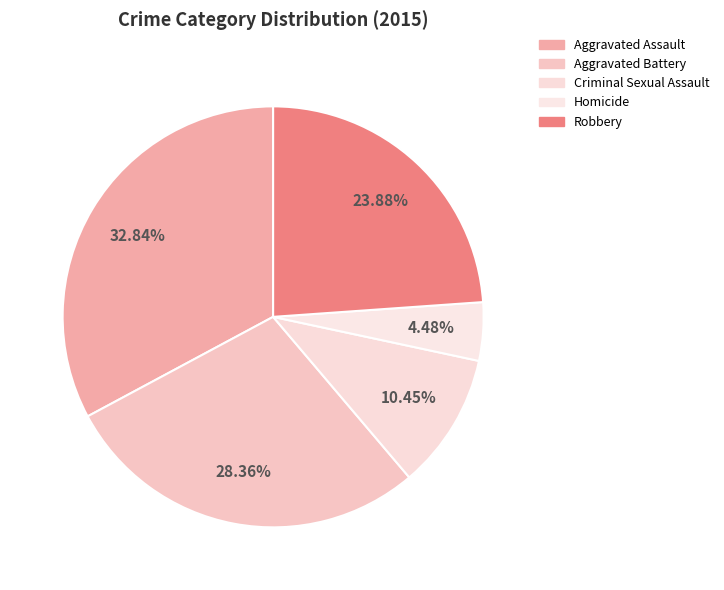

To the nearest percent, what is the difference between the largest and smallest slice percentages?

28%